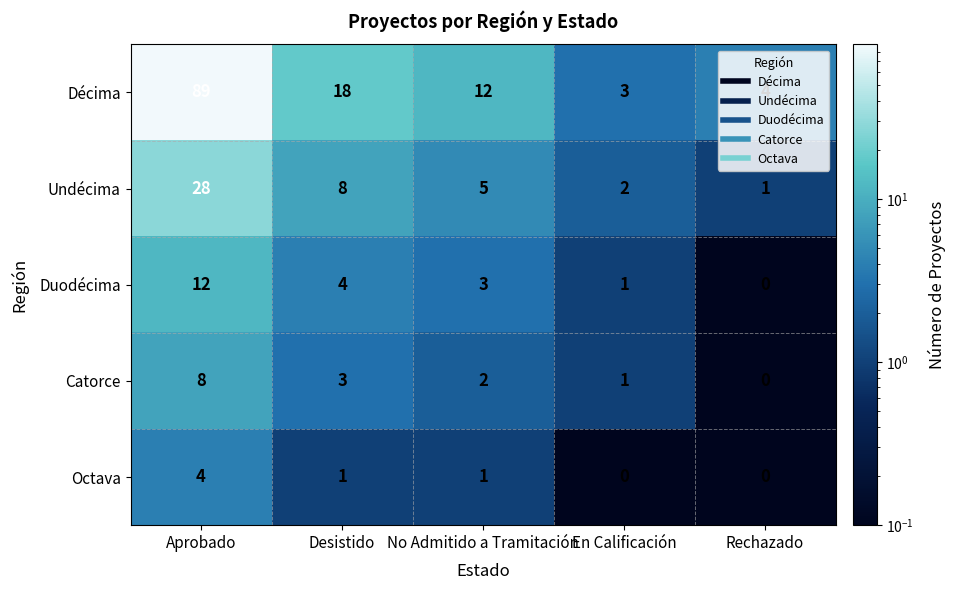

What is the approximate value of Décima at Desistido?

18